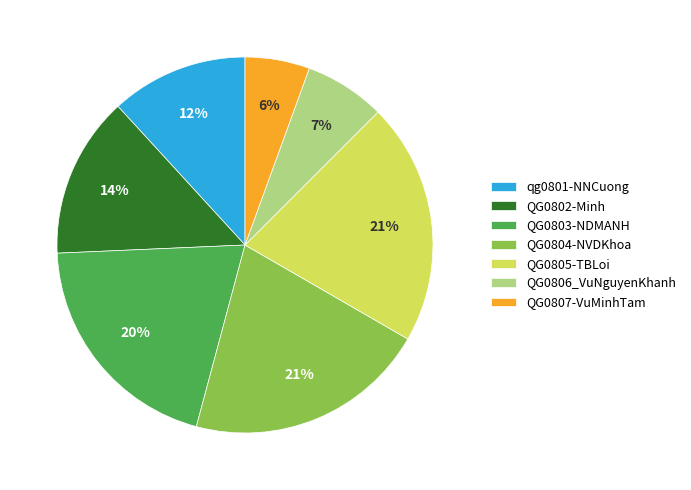

Is QG0806_VuNguyenKhanh the majority of the pie?

No